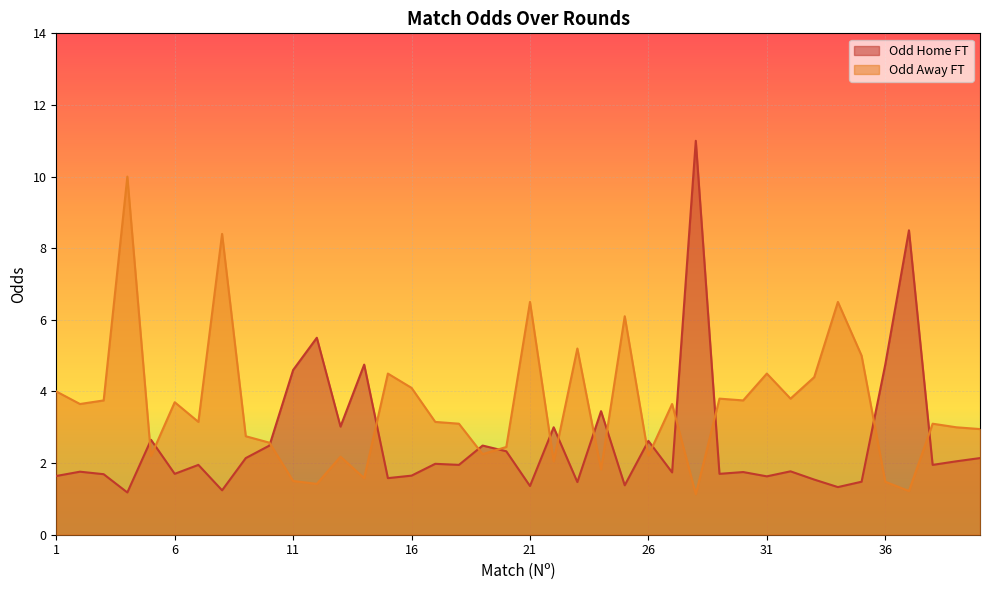

Where is Odd_H_FT nearest to the value 6?

12